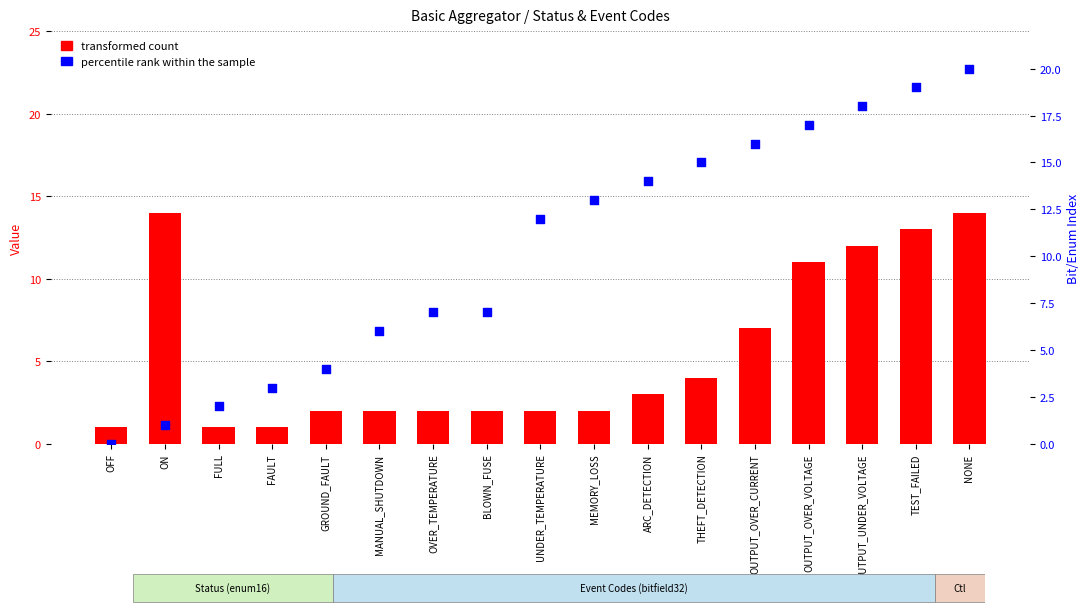

What are all the series names shown in the legend?

transformed count, percentile rank within the sample